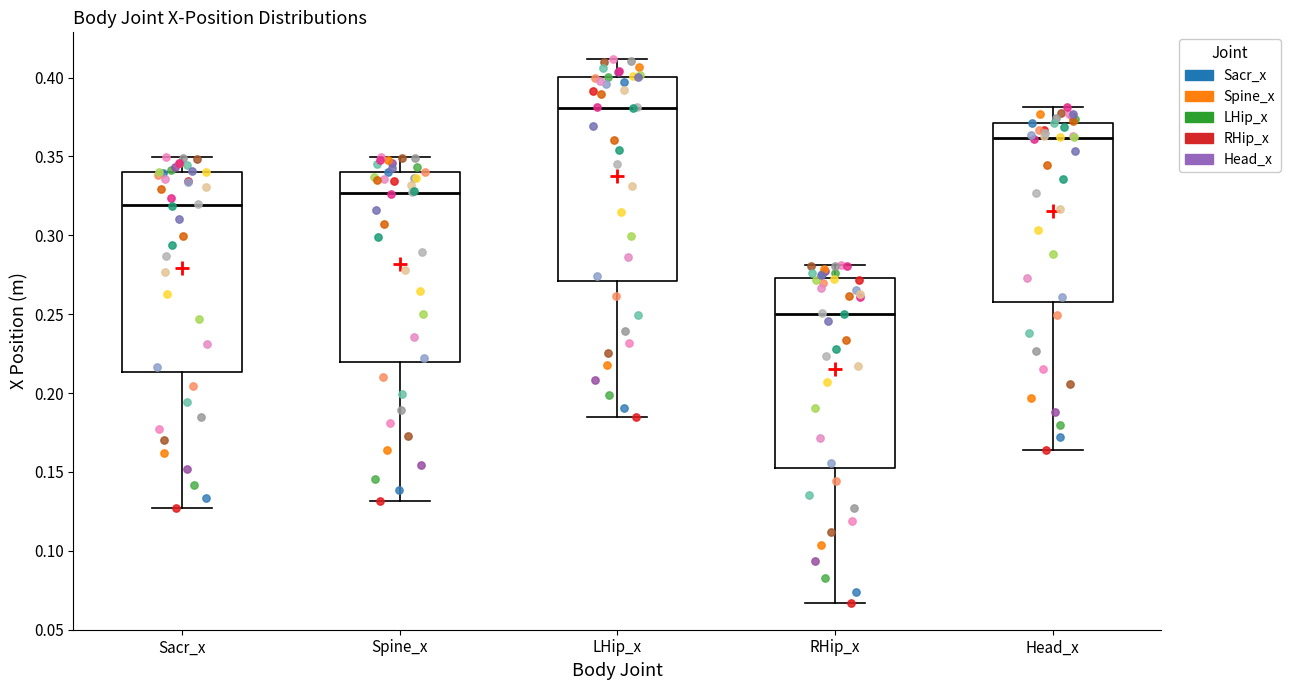

Which box's median line is the lowest?

RHip_x